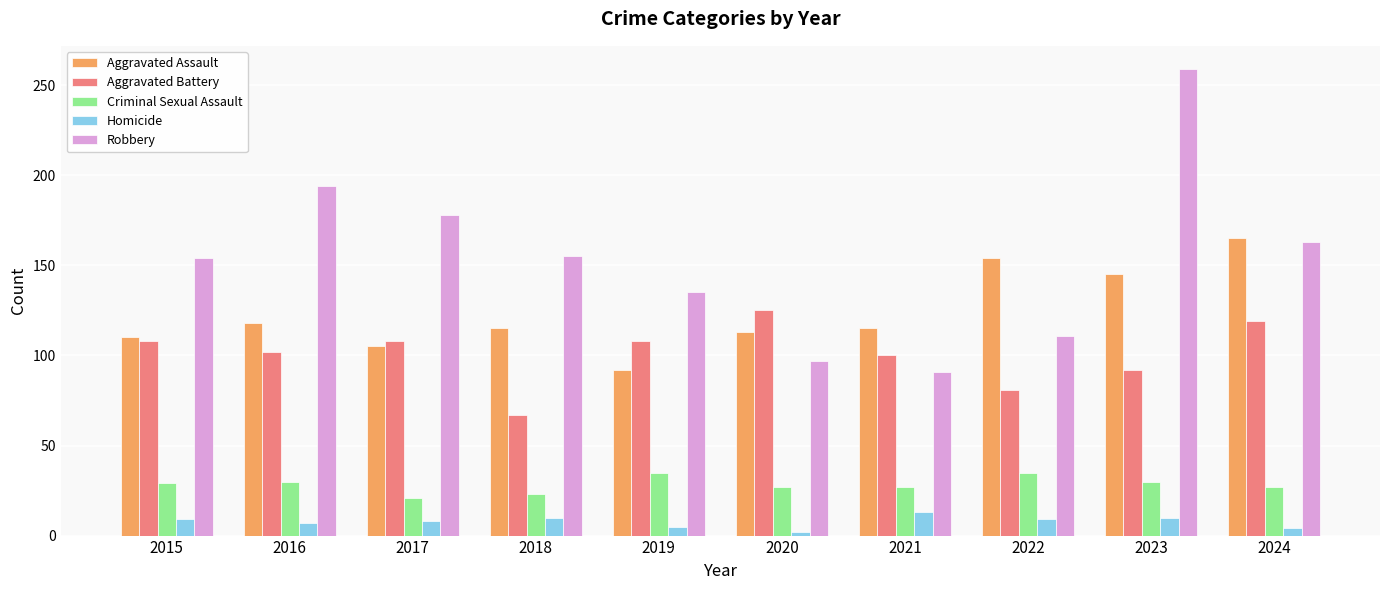

The Criminal Sexual Assault series shows 27 at 2024. True or false?

True